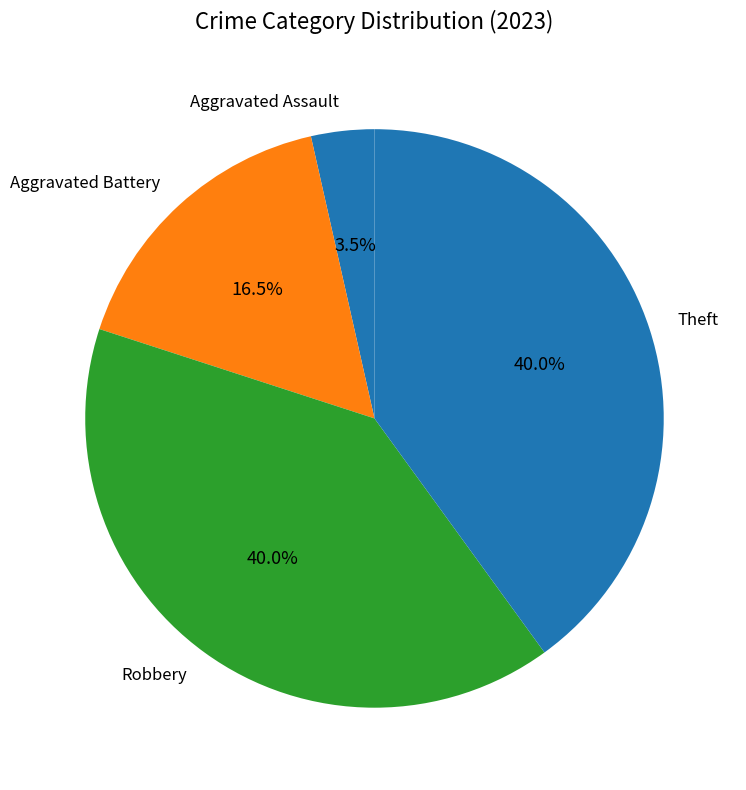

How many slices are in this pie chart?

4